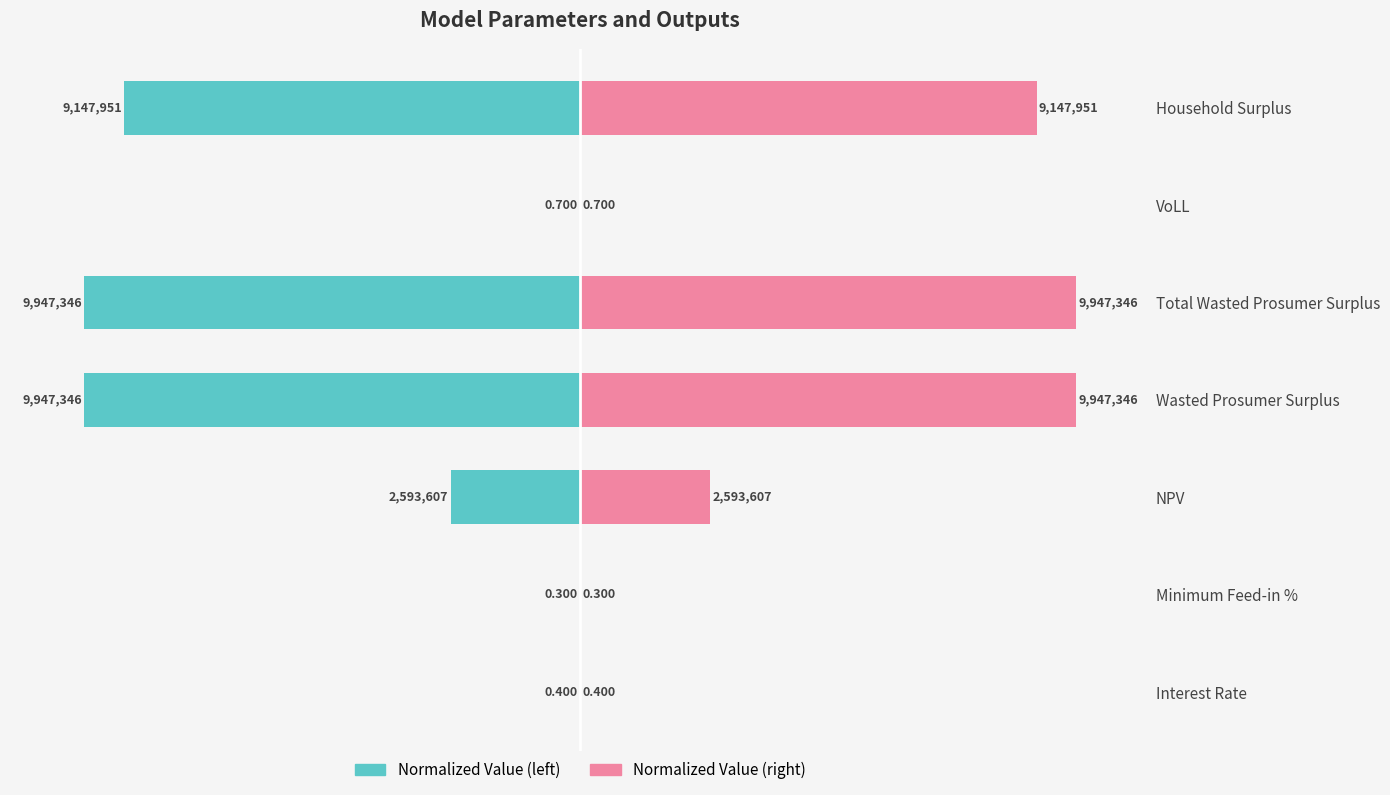

The Normalized Value (right) series shows 0.0 at Minimum Feed-in %. True or false?

False